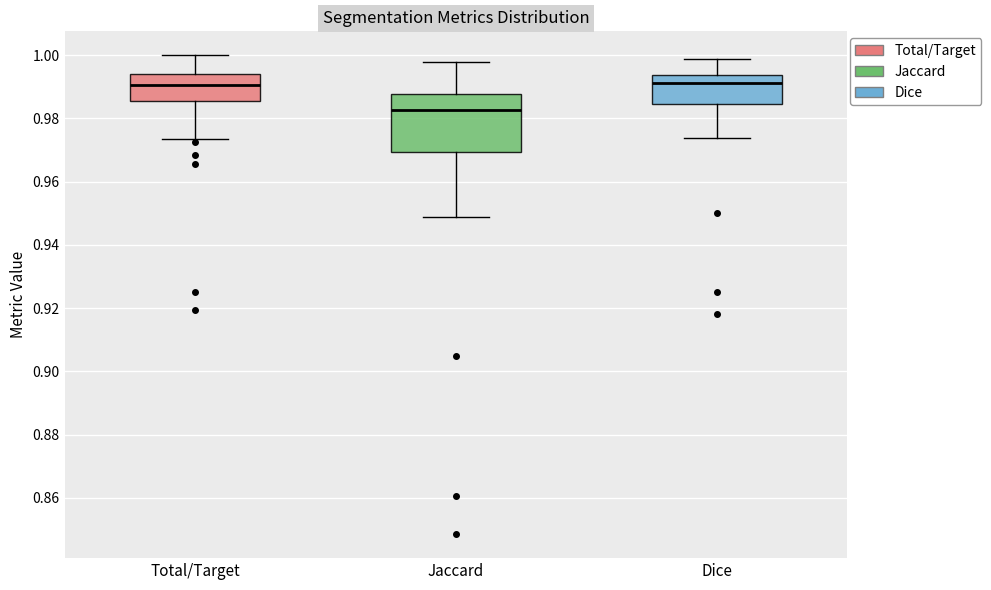

Where does the median line of the box for Total/Target sit on the y-axis? The values are not printed on the chart, so give them approximately, as read against the axis.

0.990